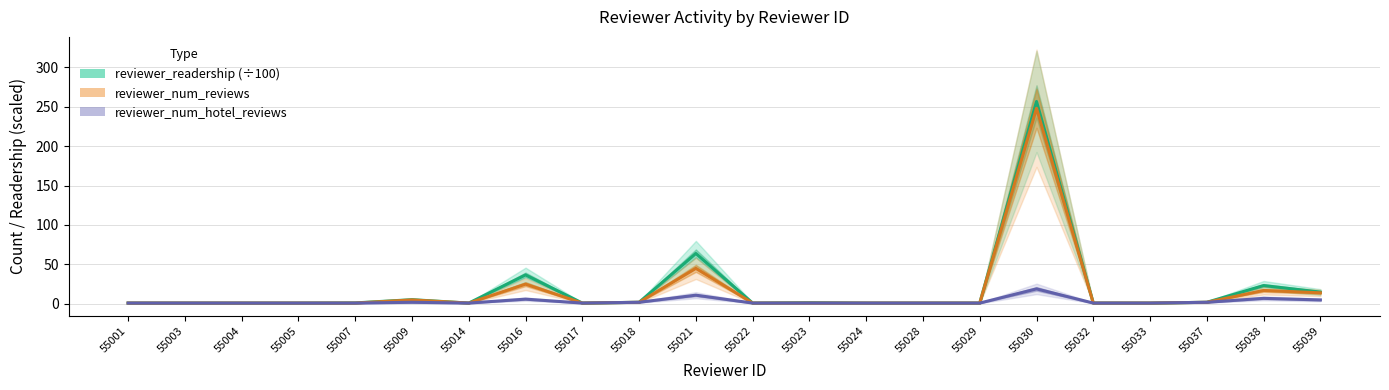

How many lines are shown in the chart?

3